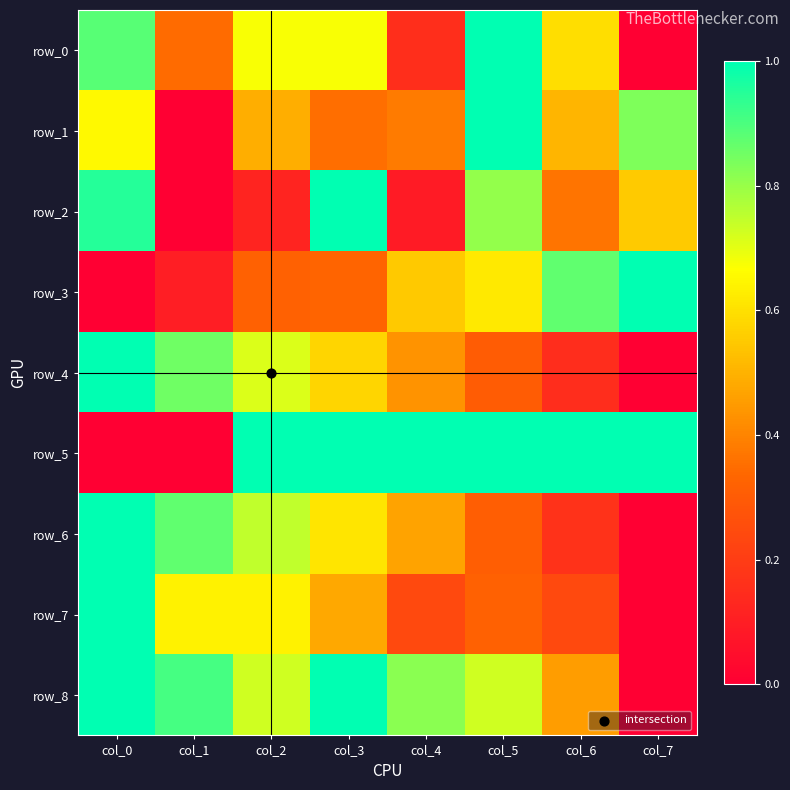

Between col_4 and col_6, which series saw the biggest shift?

row_0